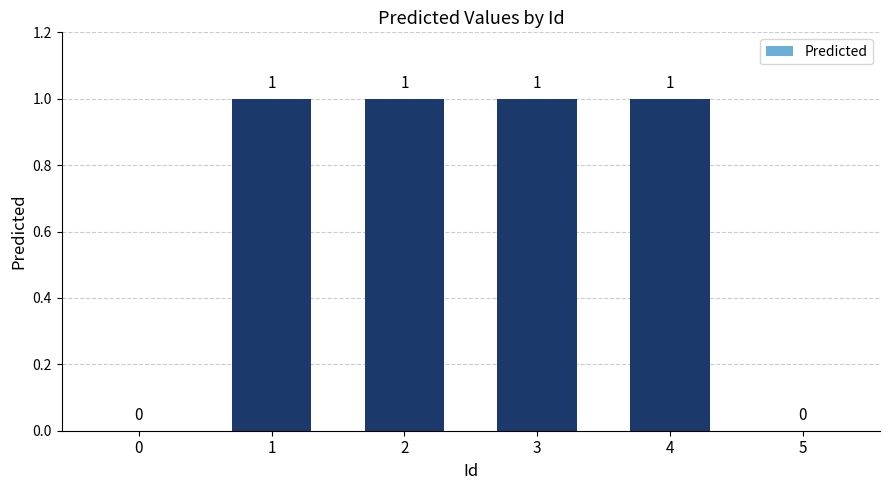

How many values are between 0 and 1?

6